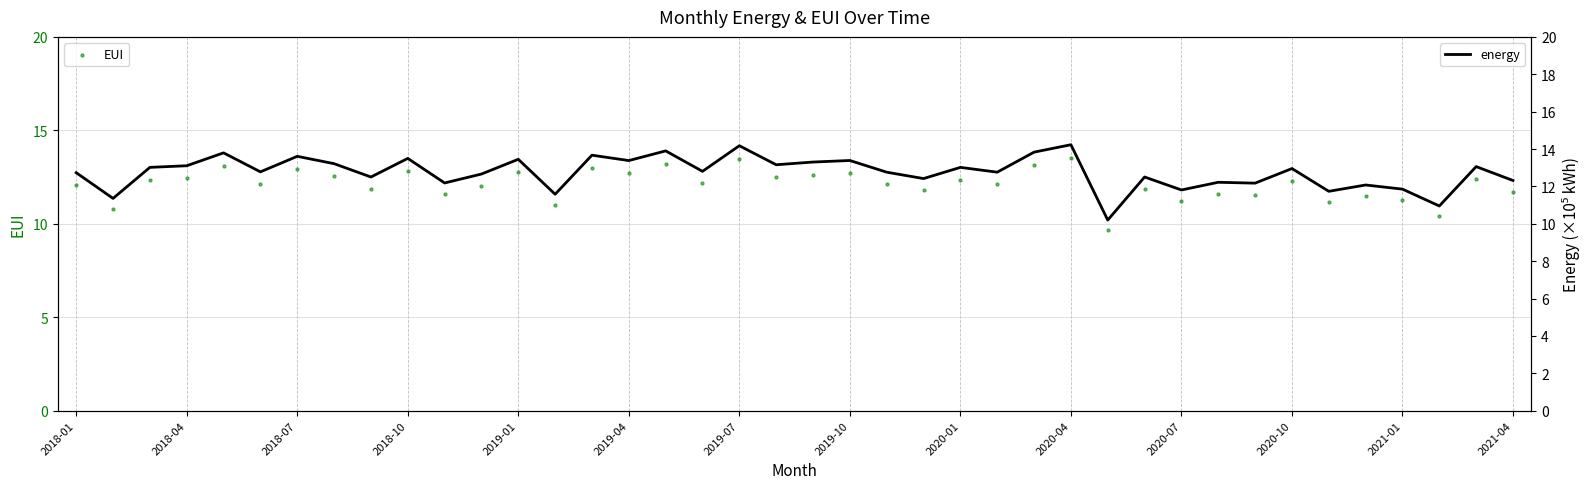

Which series has the largest total across all categories?

energy